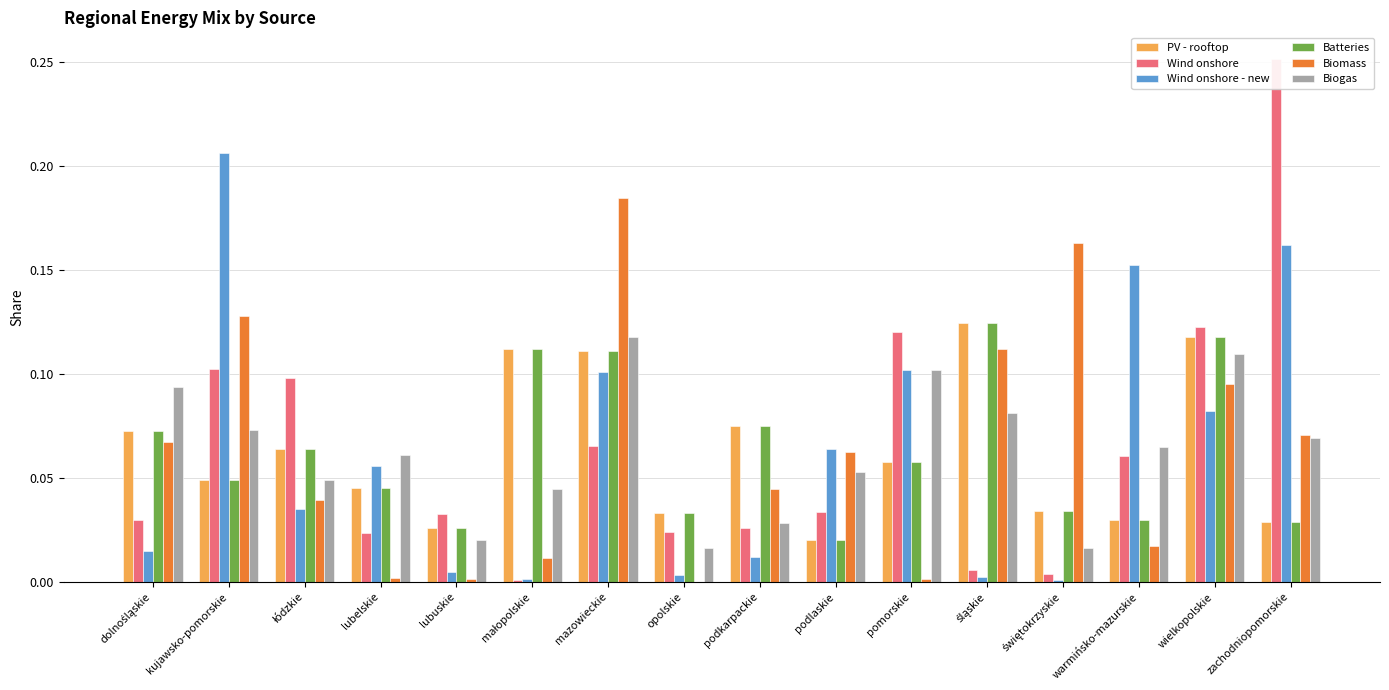

How many groups of bars are there?

16